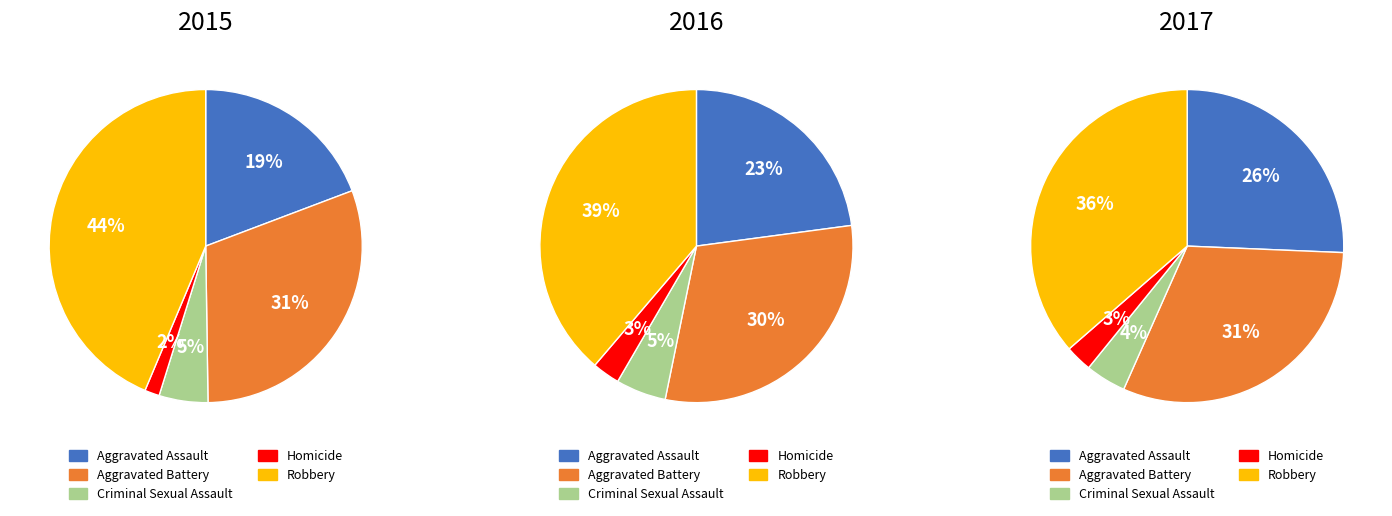

Which series changed the most between 0 and 3?

Robbery